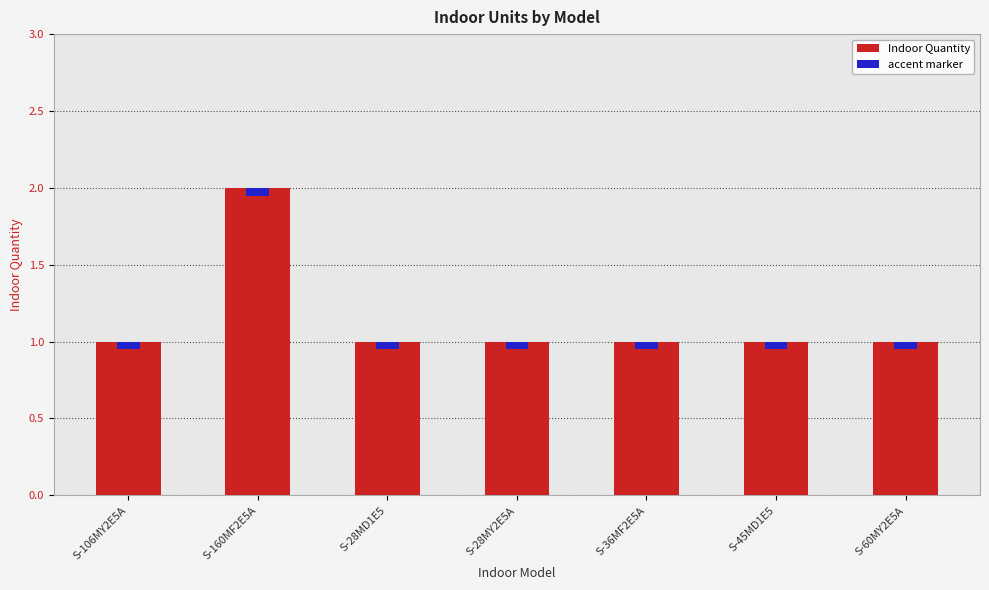

How many data points are above 1?

1